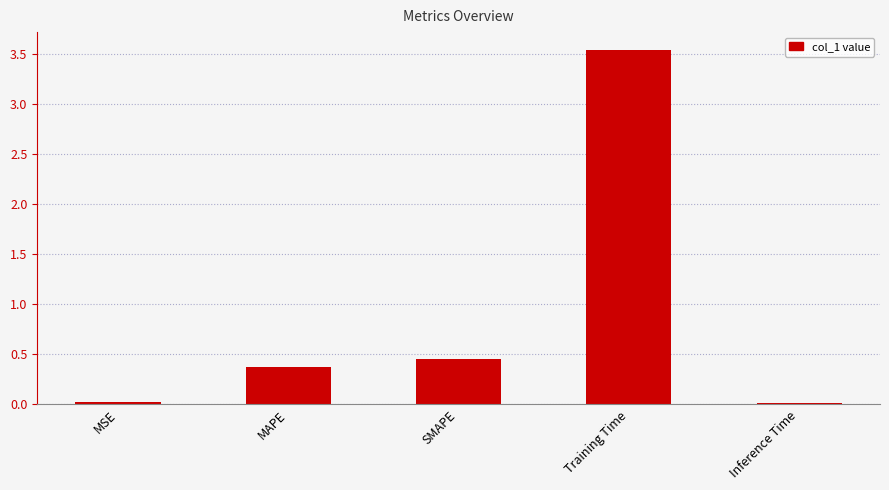

What is the sum of the values at MAPE and Training Time?

3.9